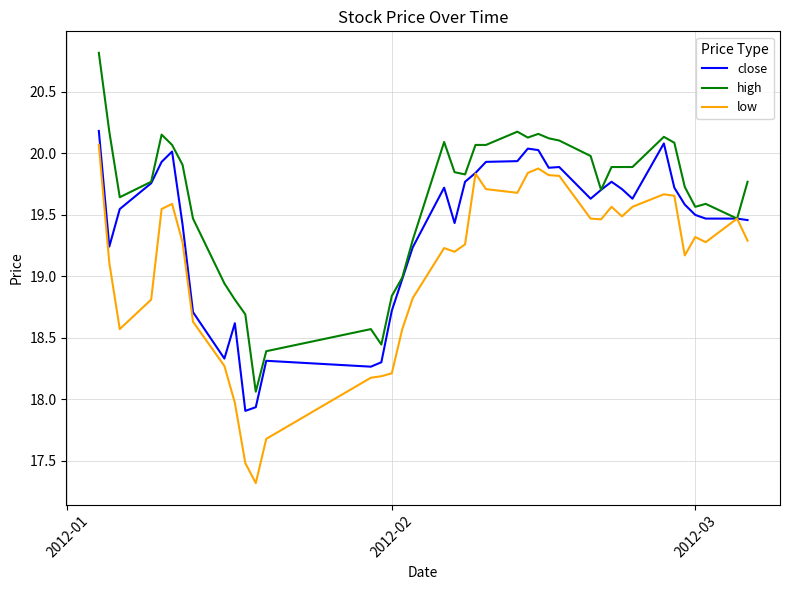

Which series has the largest total across all categories?

high